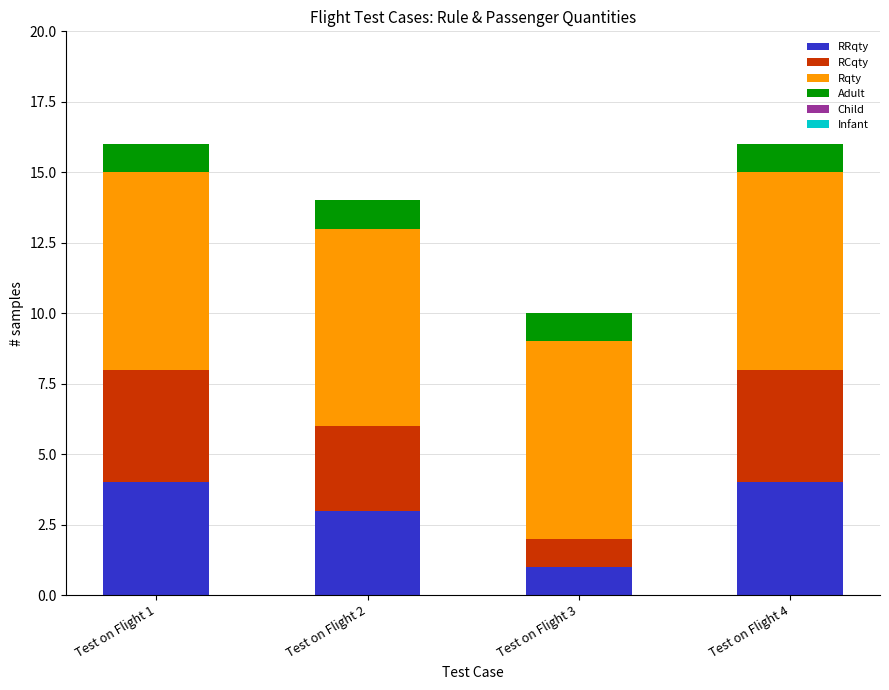

At Test on Flight 2, list the series in order from smallest to largest.

Child, Infant, Adult, RRqty, RCqty, Rqty